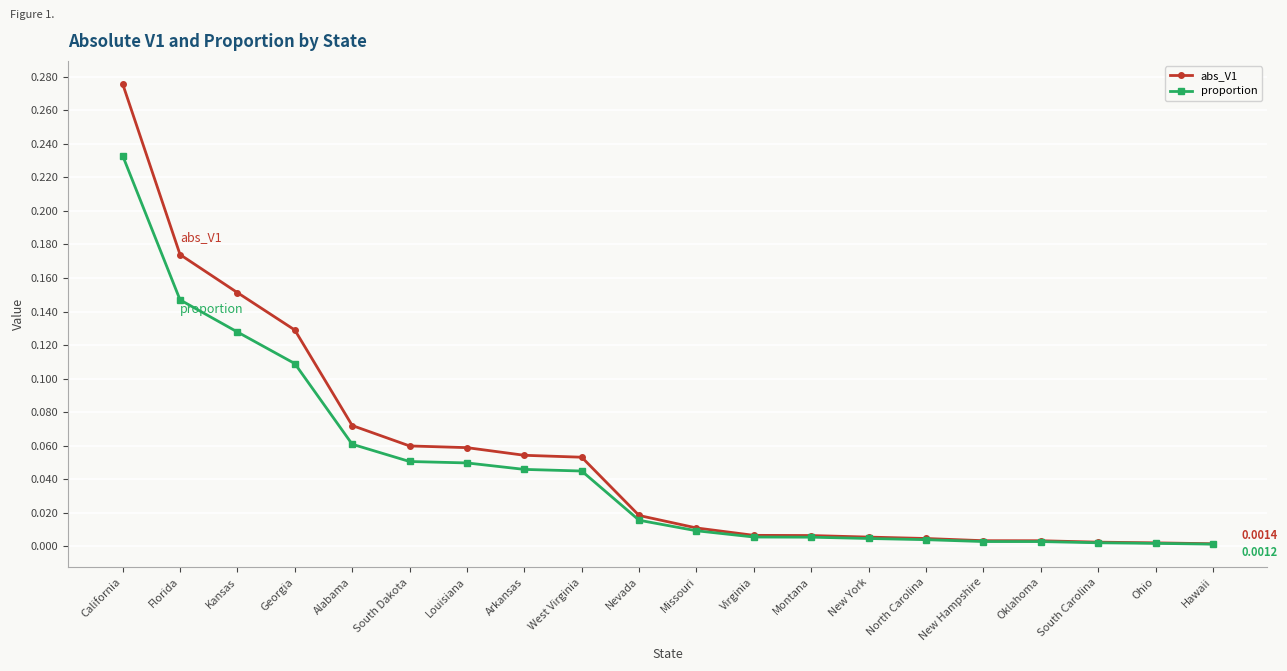

At which category is the sum across all series the highest?

California